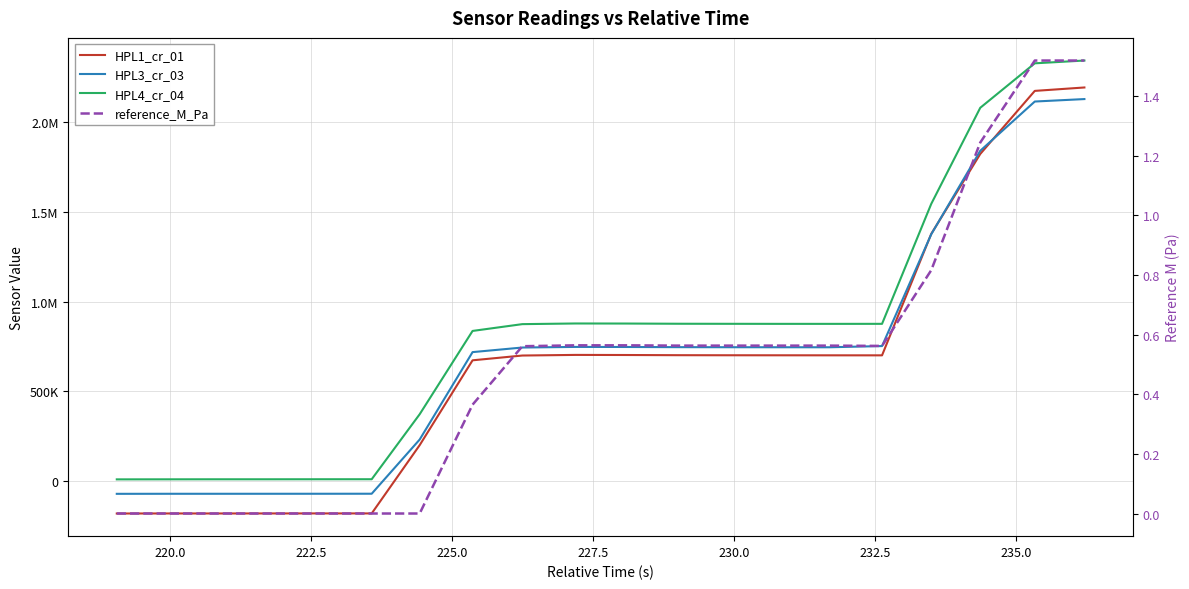

The value of HPL3_cr_03 at 10 is 1165316.4. True or false?

False